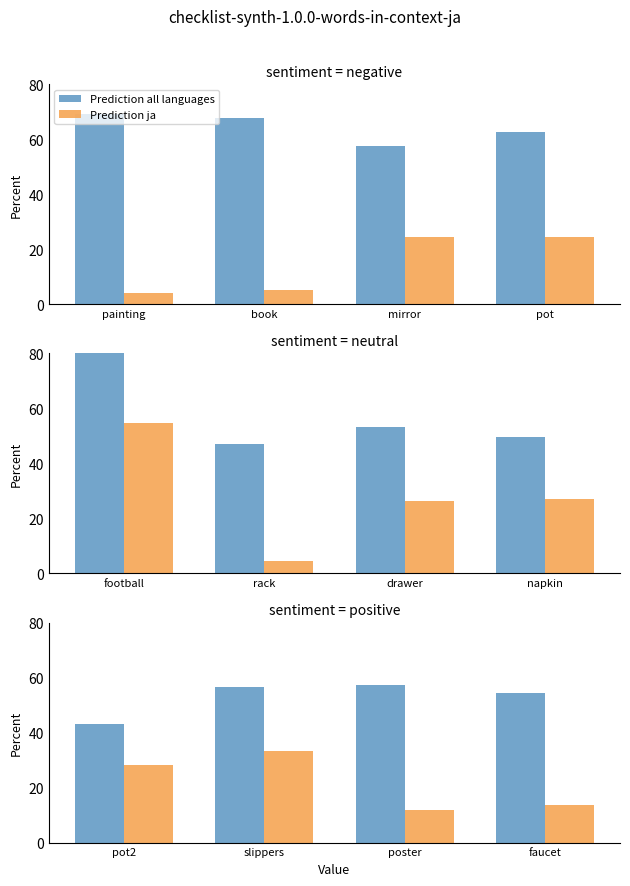

How many distinct data groups are displayed?

2